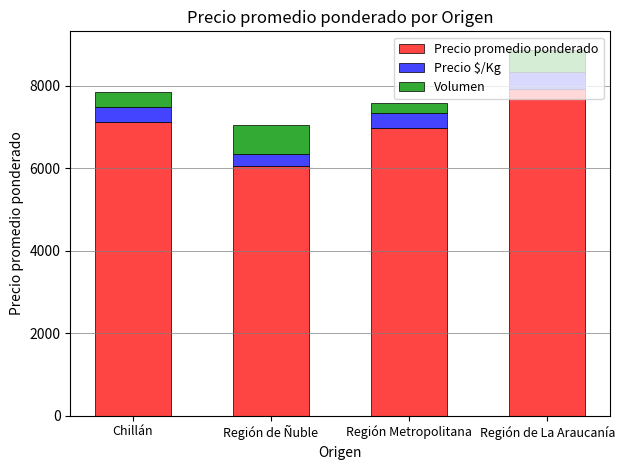

The Precio promedio ponderado series shows 12141 at Región de La Araucanía. True or false?

False